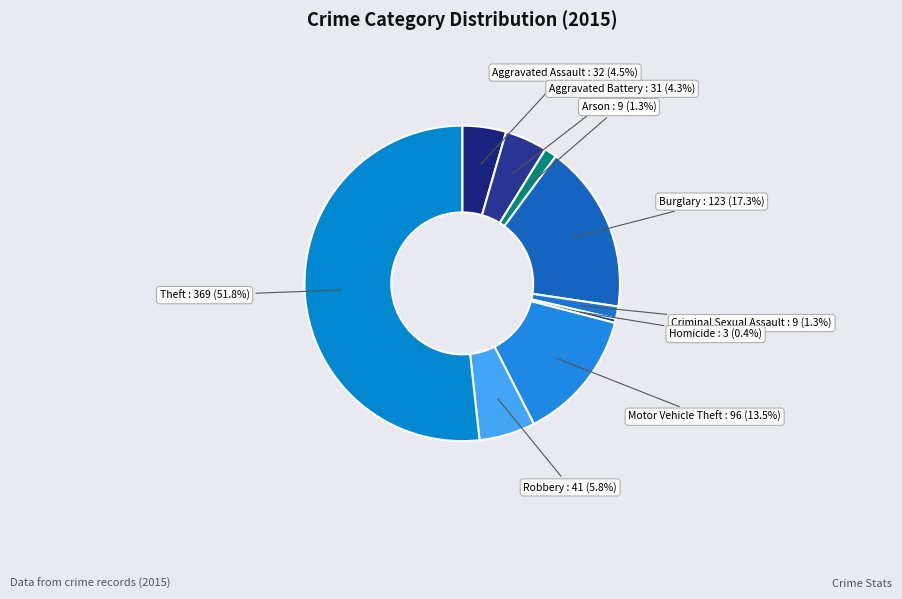

How many slices are in this pie chart?

9